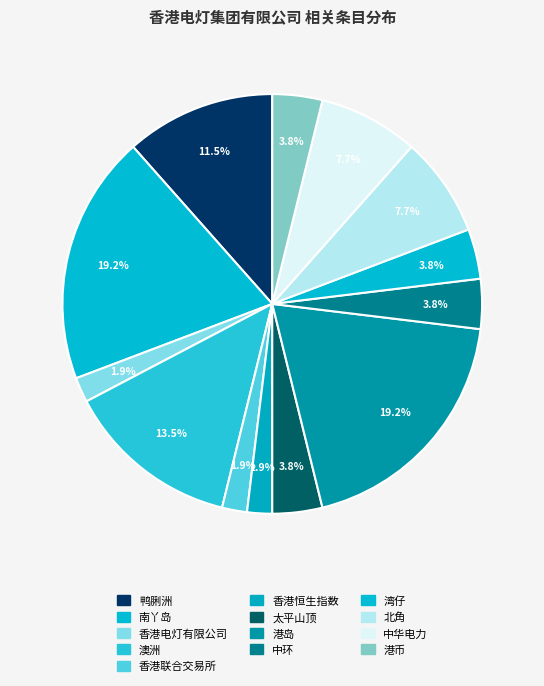

Rank the categories by value from lowest to highest.

香港电灯有限公司, 香港联合交易所, 香港恒生指数, 太平山顶, 中环, 湾仔, 港币, 北角, 中华电力, 鸭脷洲, 澳洲, 南丫岛, 港岛